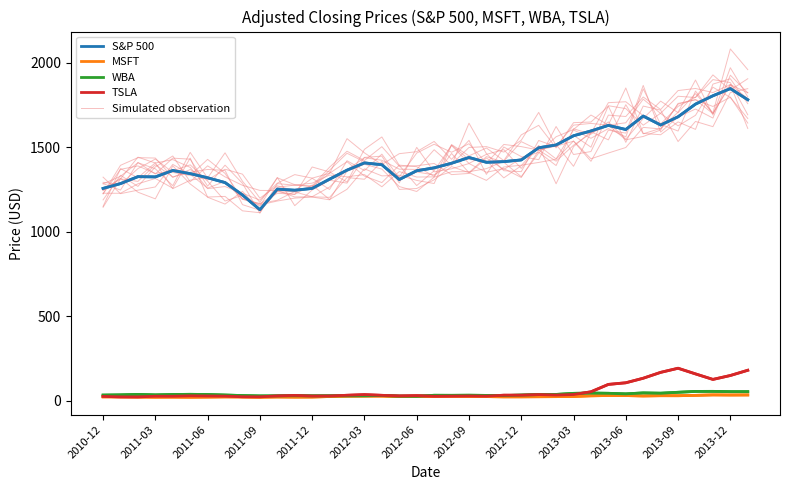

What is the value of the TSLA point at the 9th from the left?

24.7